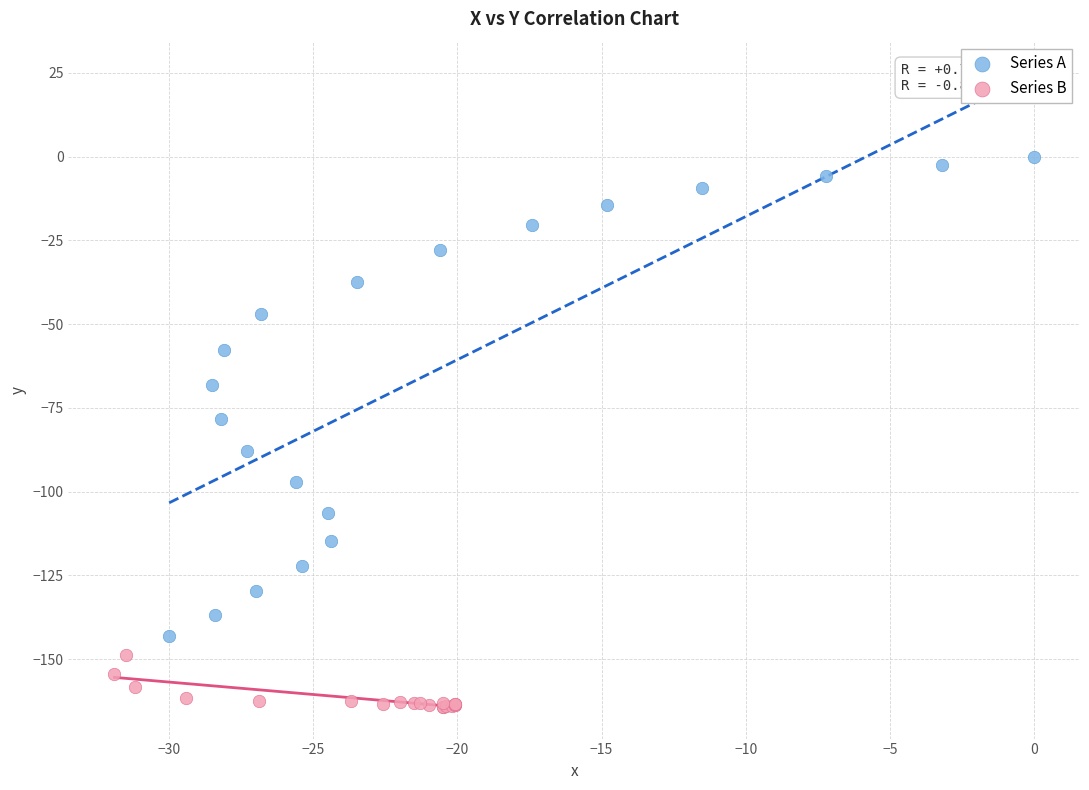

Which series reaches the maximum Y coordinate?

Series A